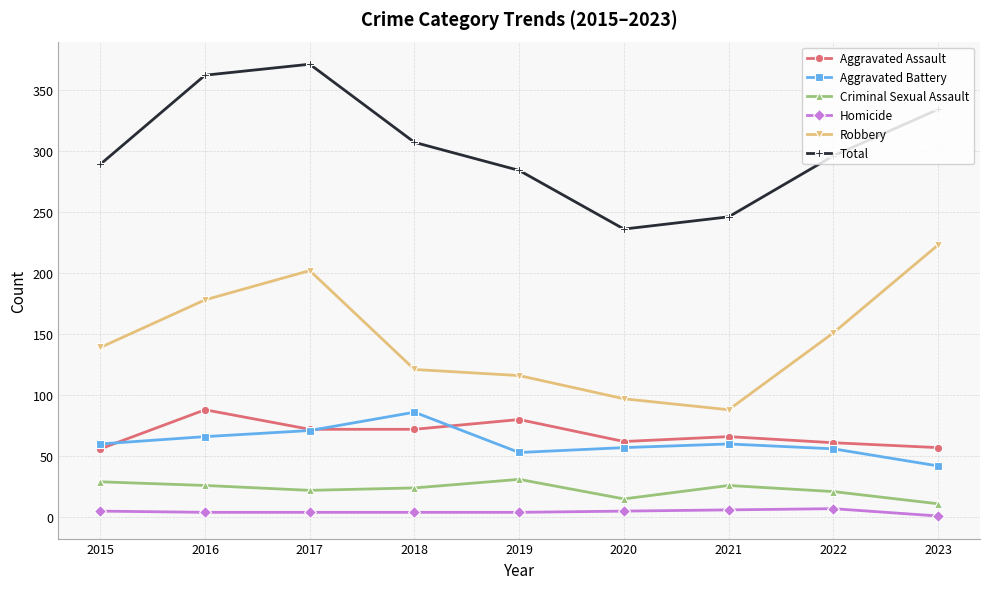

In Criminal Sexual Assault, how many points are lower than both neighbors (excluding endpoints)?

2